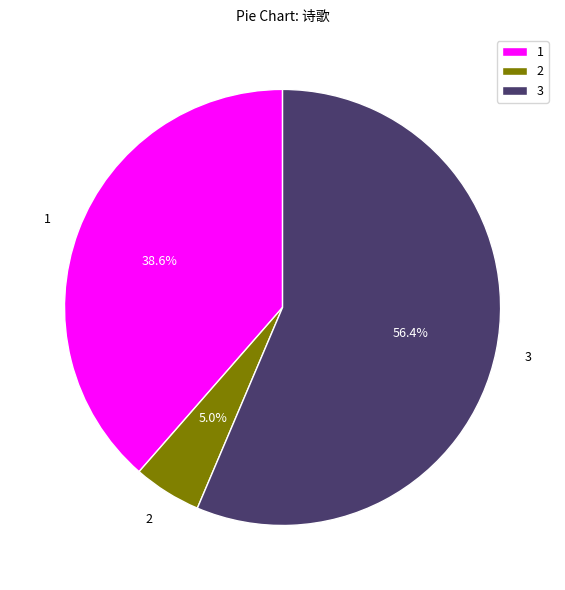

Do 2 and 3 together represent more than half of the pie?

Yes